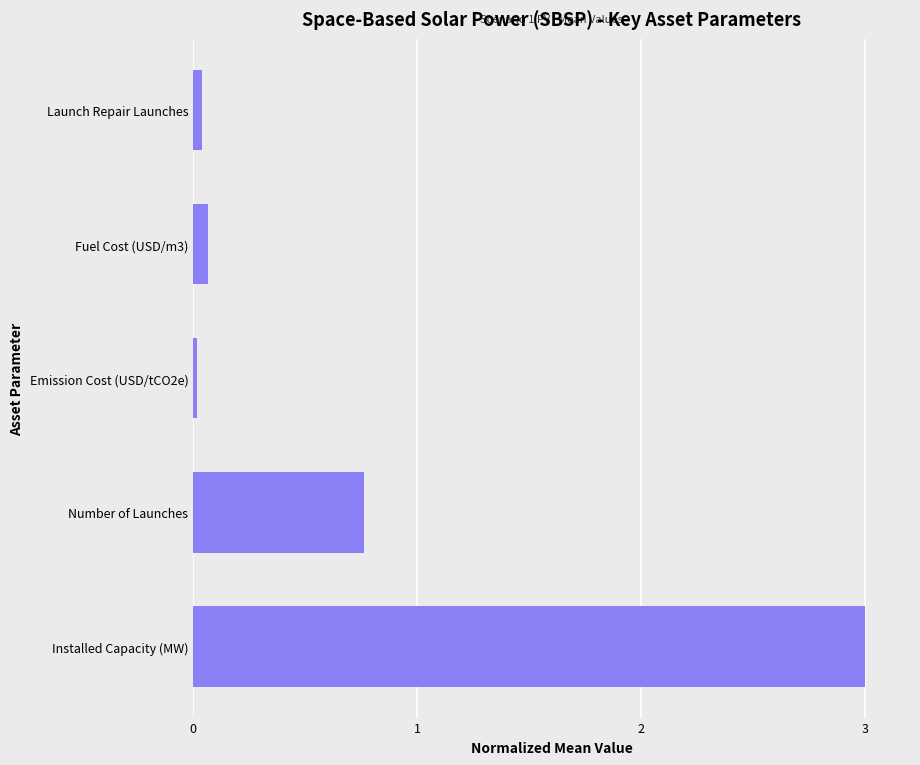

How many bars are there in total?

5